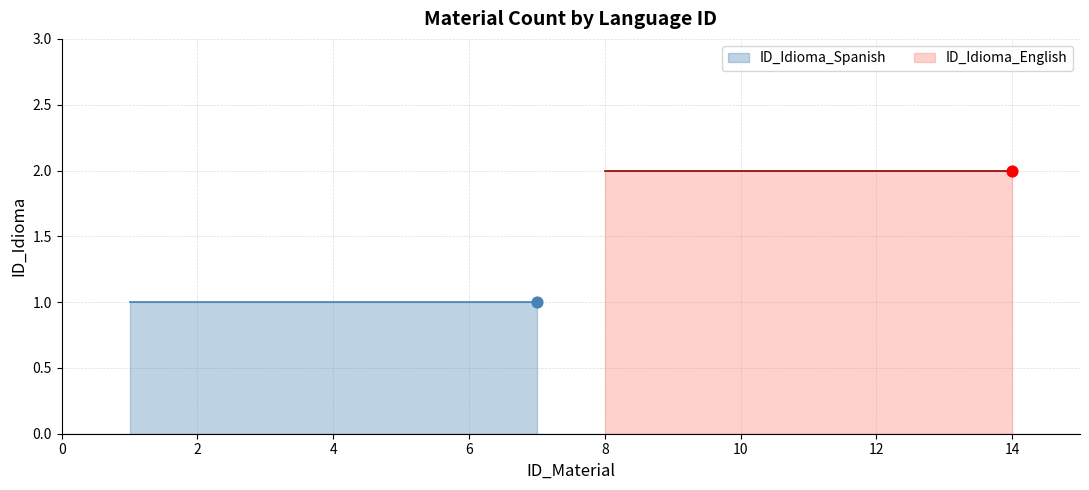

Which series contains the lowest Y value?

ID_Idioma_Spanish